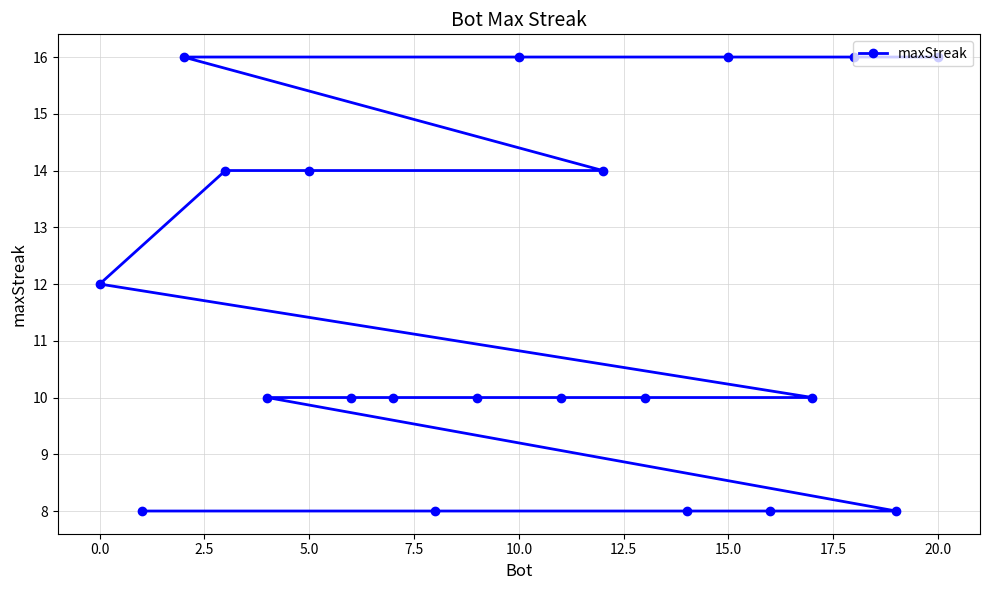

Between 10.0 and 0.0, which is larger?

10.0